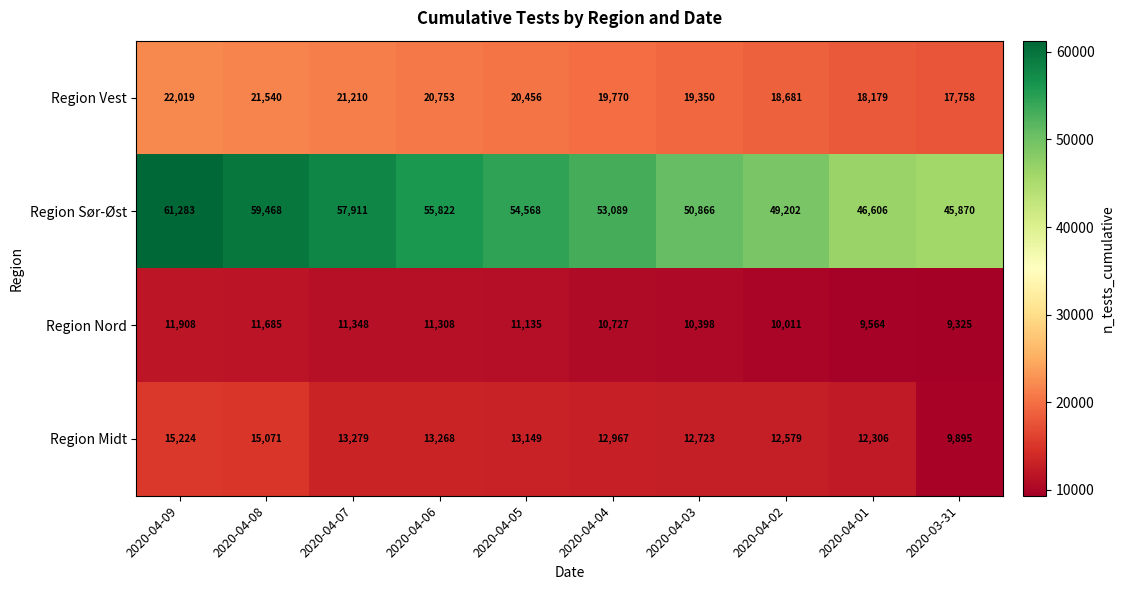

At how many categories does at least one series exceed 33896?

10